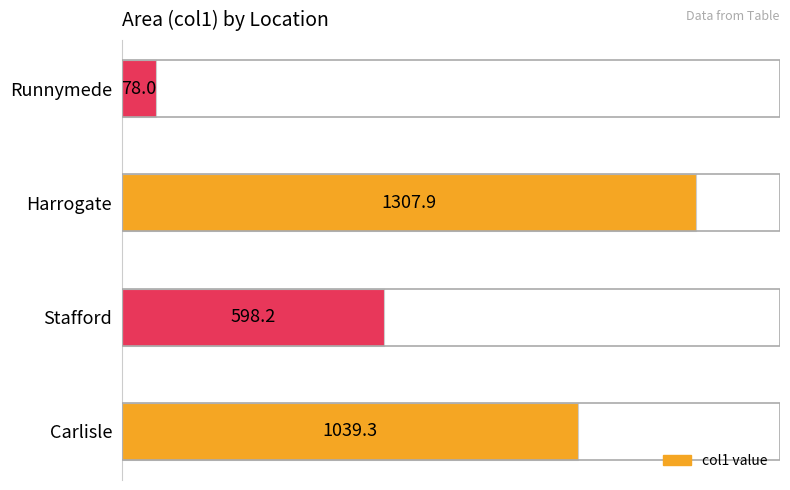

Between Harrogate and Runnymede, which is larger?

Harrogate